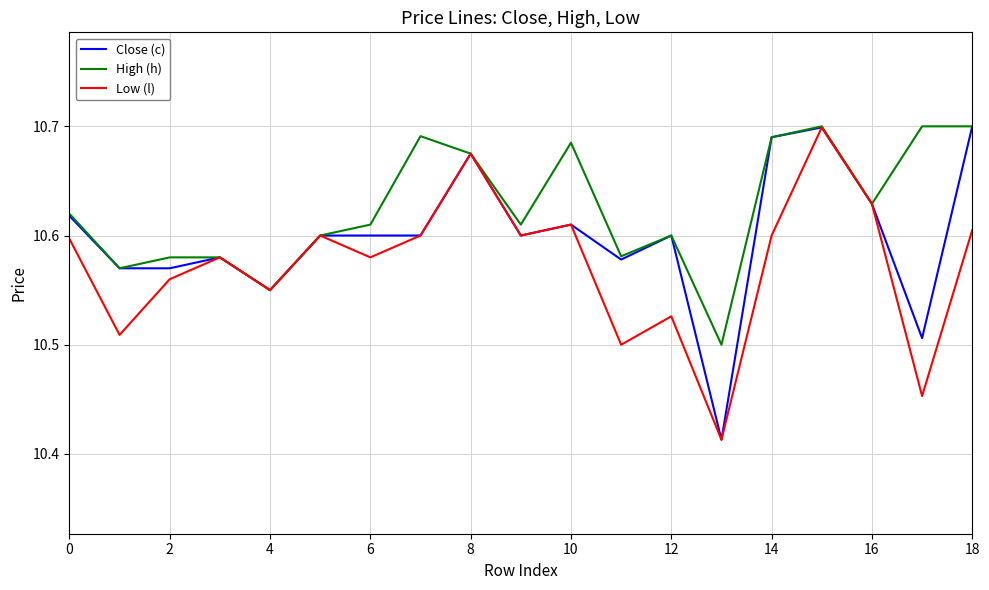

Which series has the largest range (max minus min)?

Close (c)